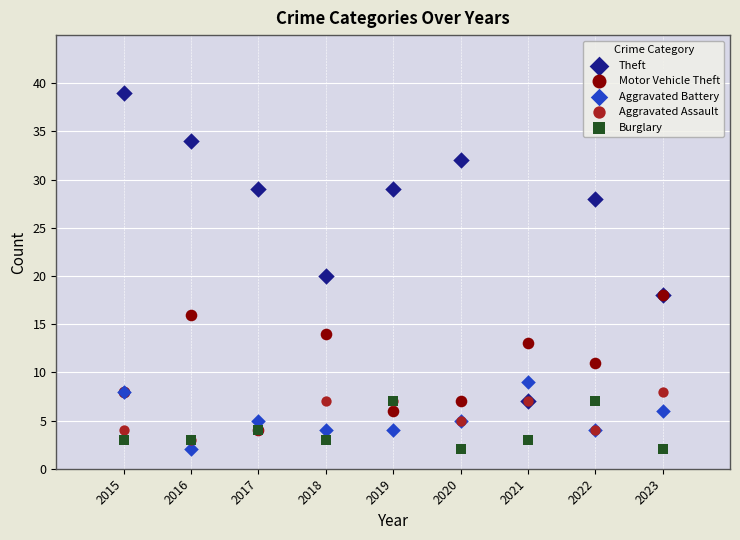

What are all the series names shown in the legend?

Theft, Motor Vehicle Theft, Aggravated Battery, Aggravated Assault, Burglary